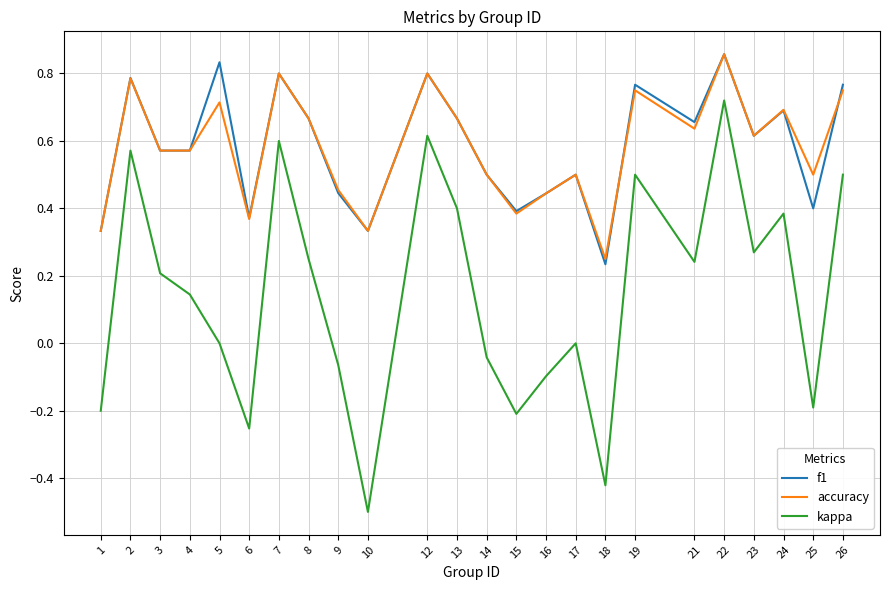

Which series has the largest range (max minus min)?

kappa